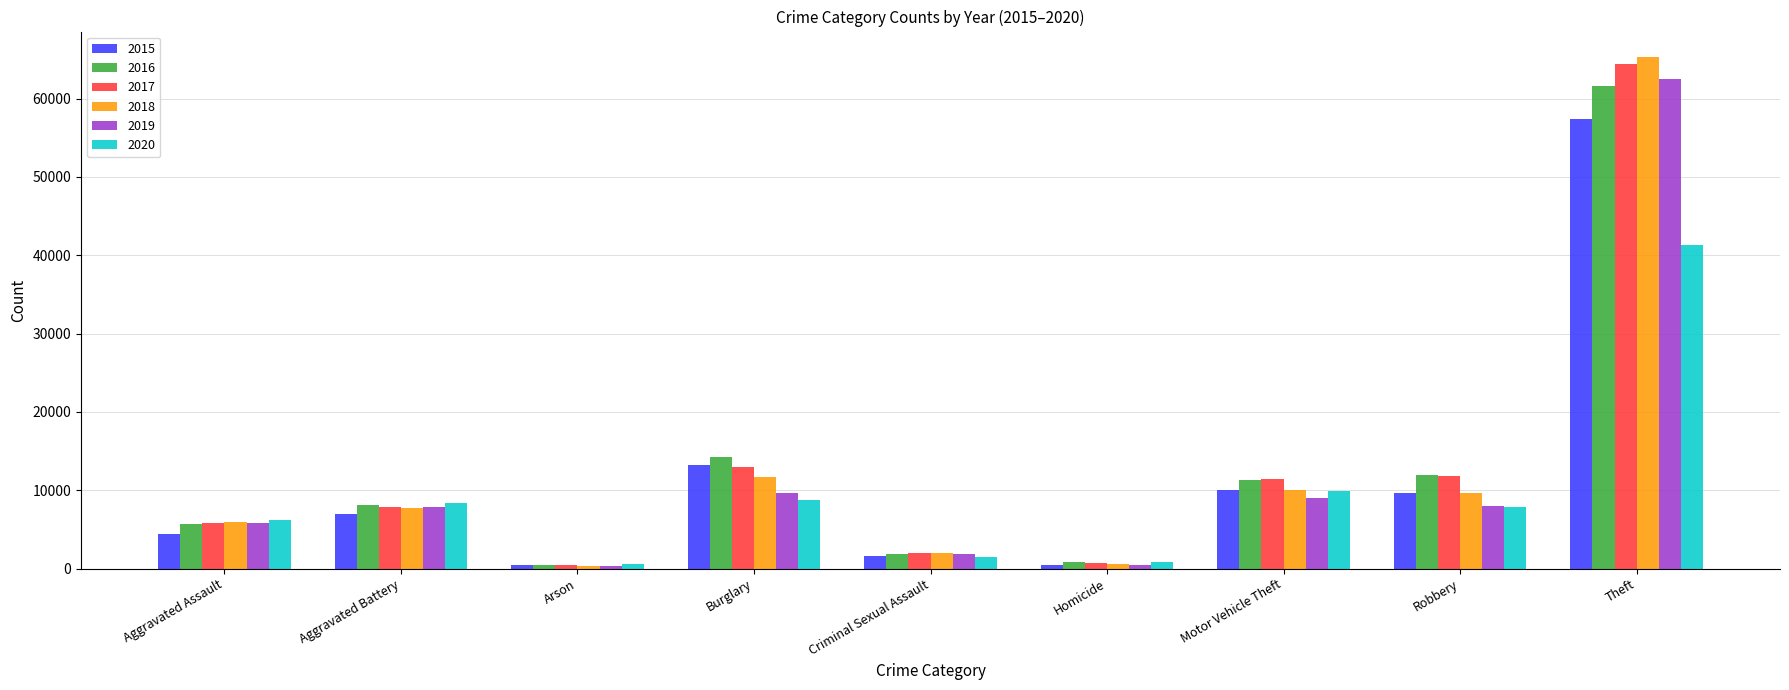

What is the label of the 7th bar from the right?

Arson